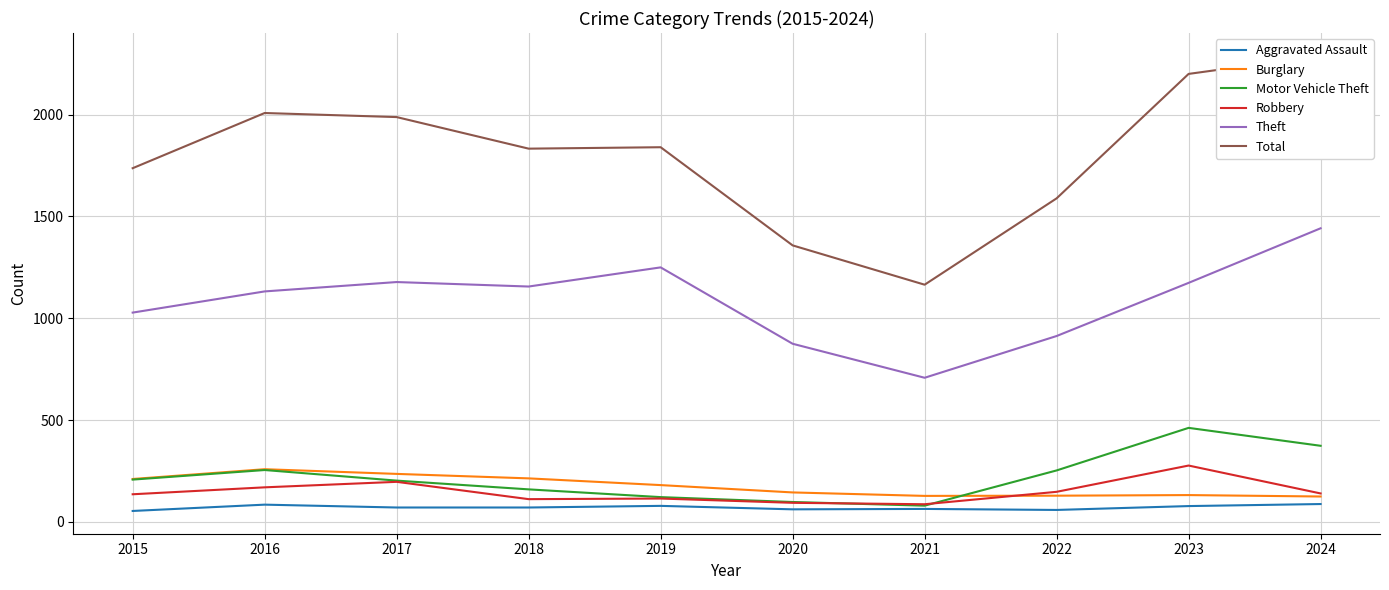

The Aggravated Assault series shows 54 at 2015. True or false?

True